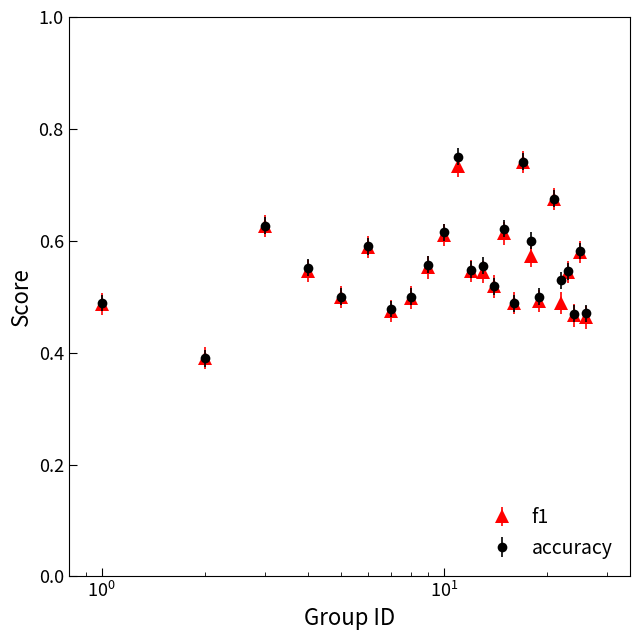

Which series has the largest range (max minus min)?

accuracy